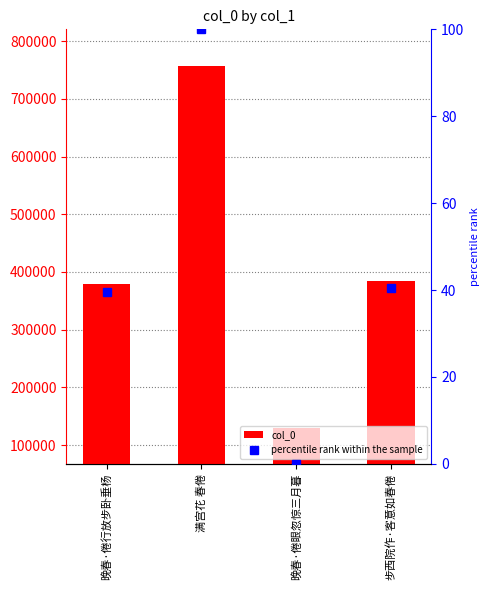

What position from the right is 晚春·倦行放步卧垂杨?

4